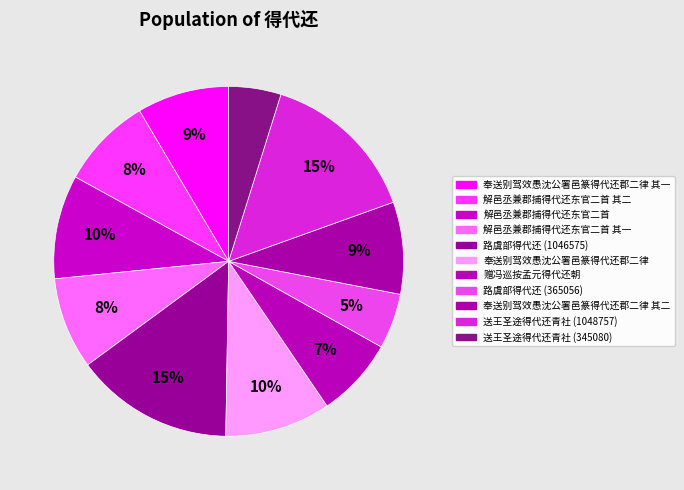

Which has a higher value, 路虞部得代还 (365056) or 奉送别驾效愚沈公署邑篆得代还郡二律 其二?

奉送别驾效愚沈公署邑篆得代还郡二律 其二